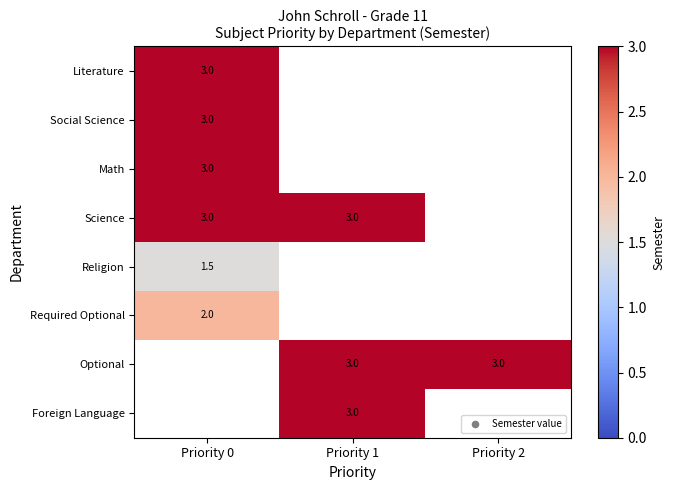

Count the number of categories in the chart.

3